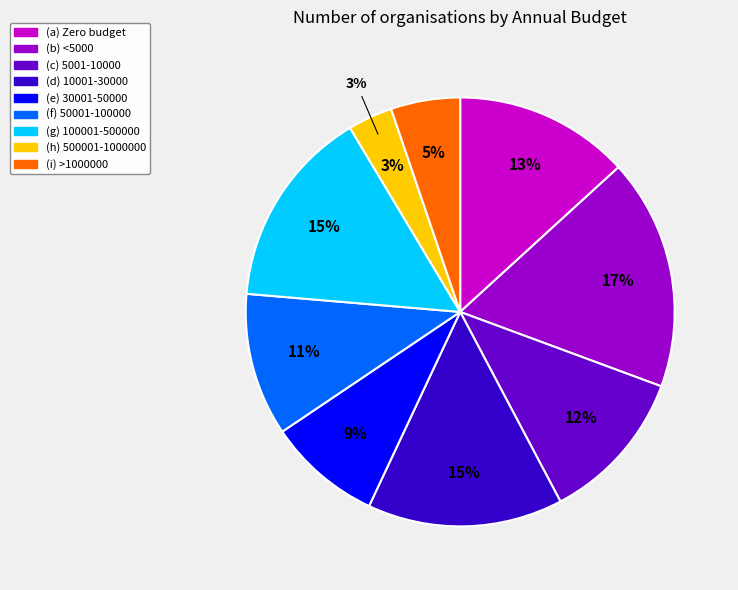

Is it true that (d) 10001-30000 is 23% of the pie?

False